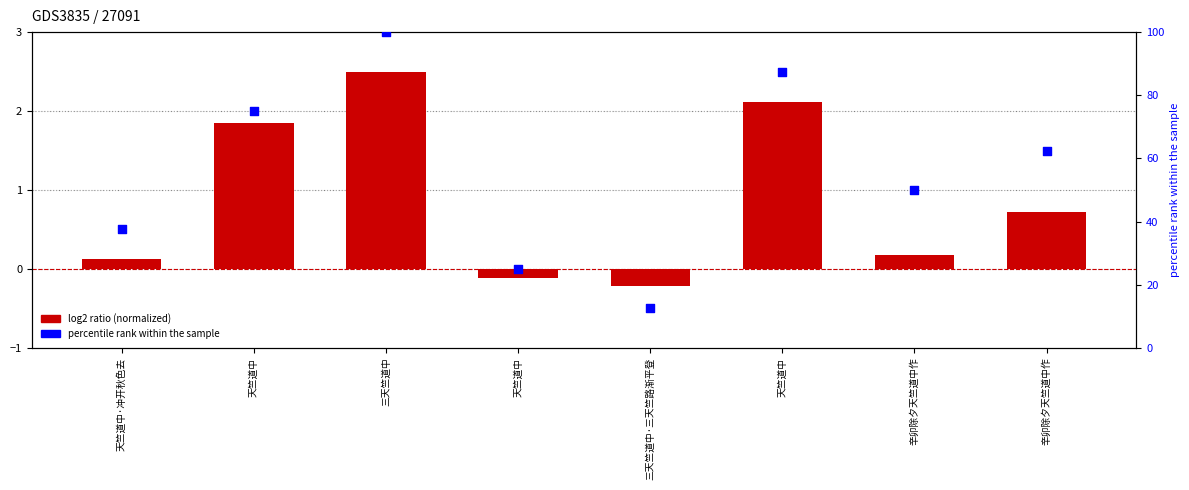

Is the value of percentile rank within the sample at 天竺道中·冲开秋色去 greater than the value of col_0 (normalized) at 三天竺道中·三天竺路渐平登?

Yes